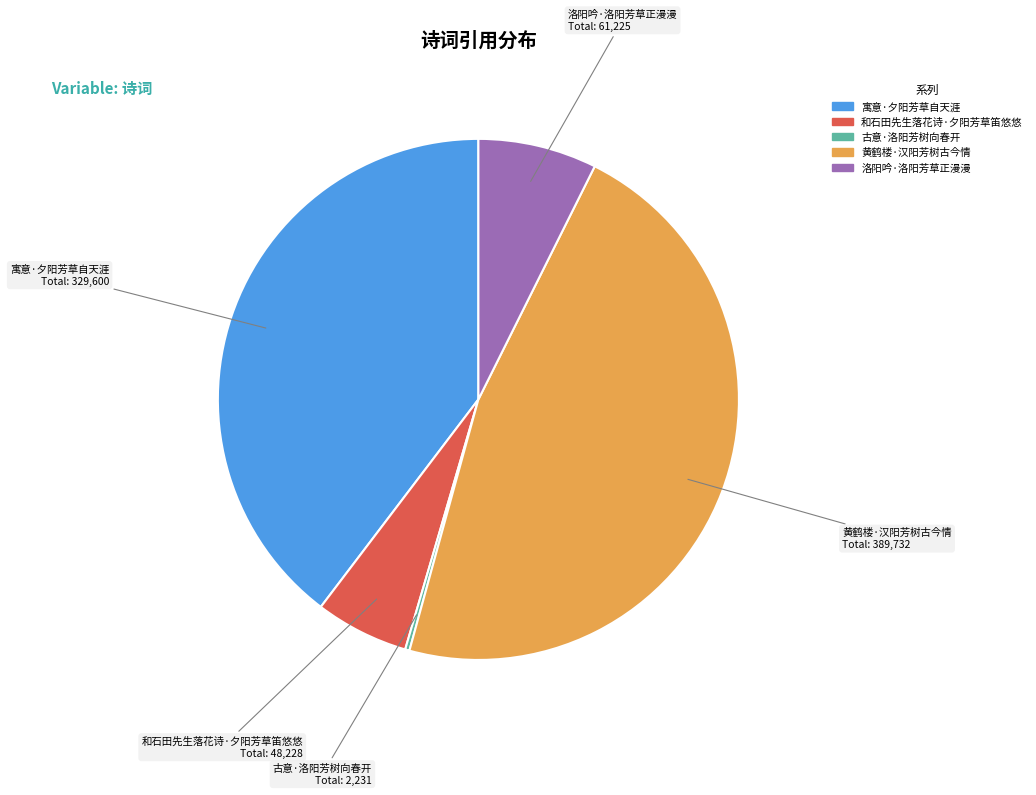

Is it true that 和石田先生落花诗·夕阳芳草笛悠悠 is 1% of the pie?

False